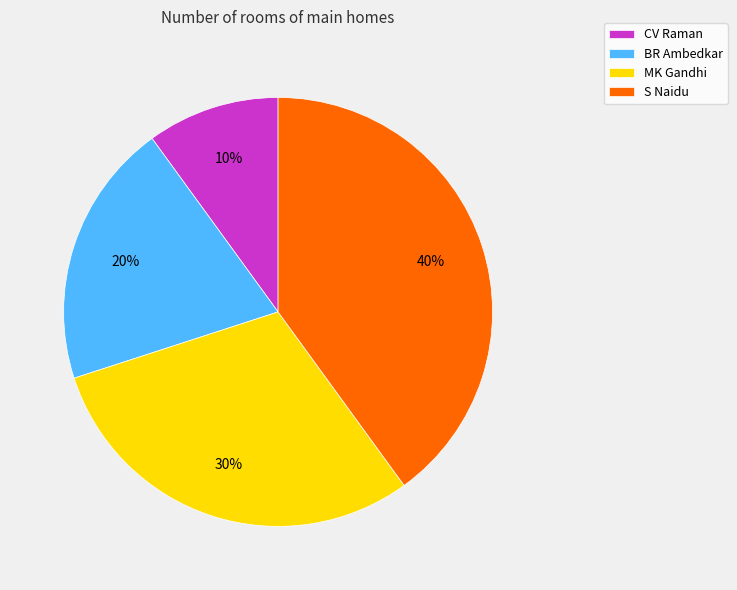

Which has a higher value, CV Raman or S Naidu?

S Naidu